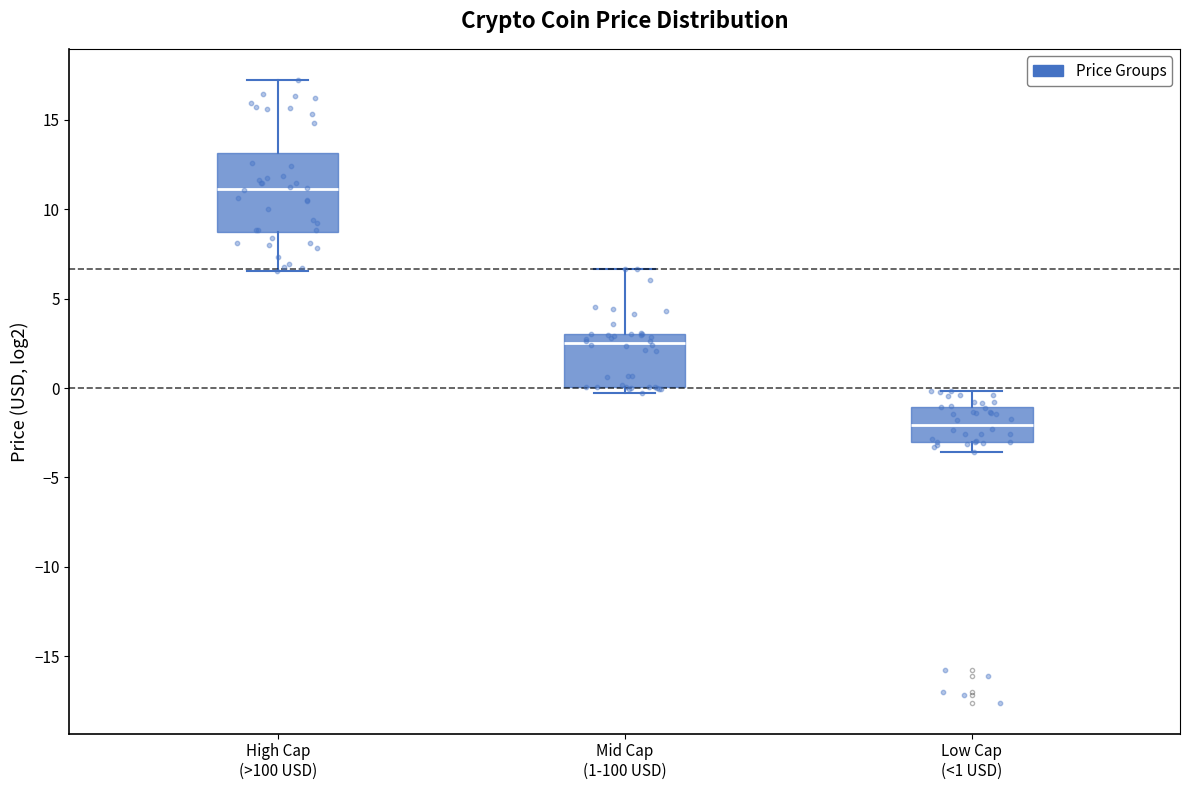

Where does the median line of the box for Low Cap (<1 USD) sit on the y-axis? The values are not printed on the chart, so give them approximately, as read against the axis.

-2.0